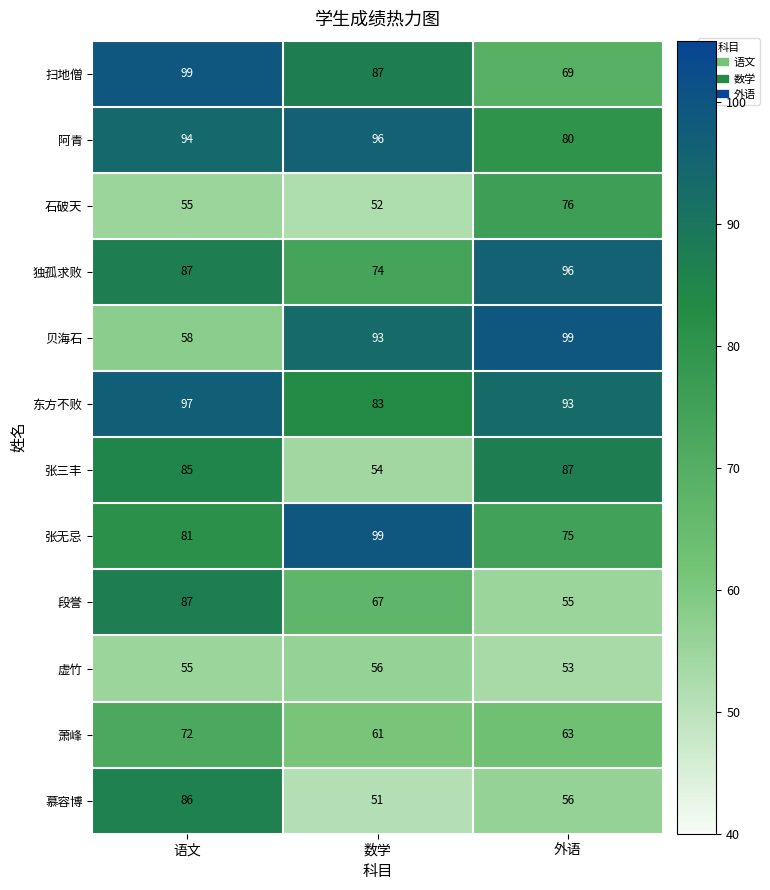

How many values in the 贝海石 series are below 93?

1